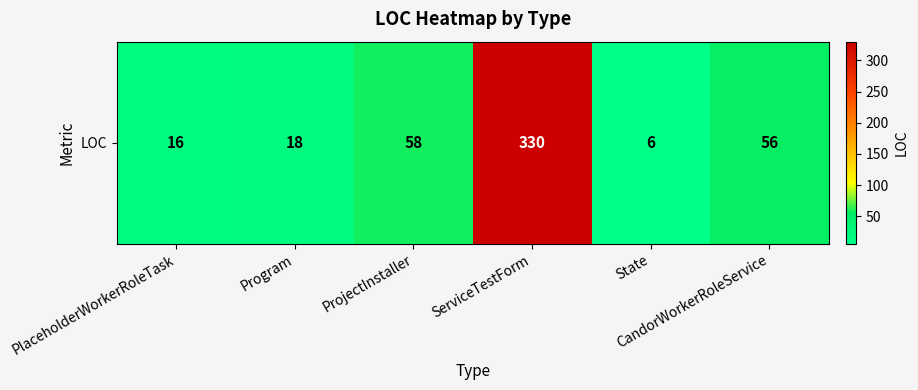

What is the greatest value displayed?

330